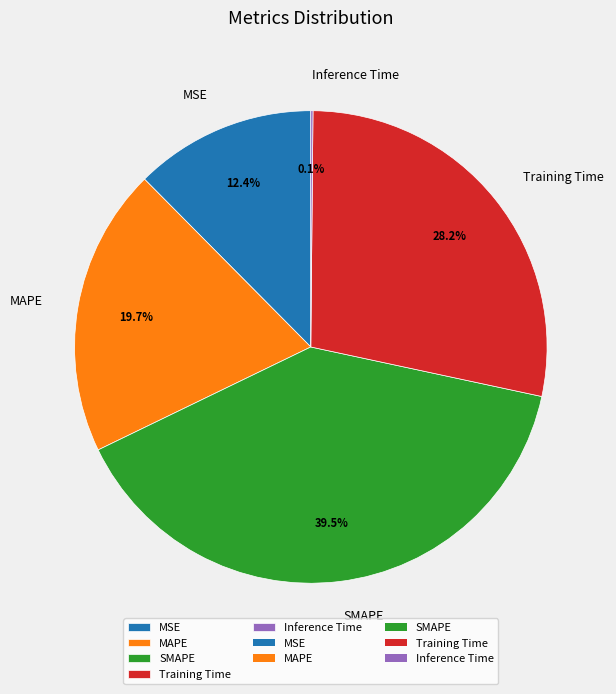

What percentage is the MAPE slice, to the nearest percent?

20%